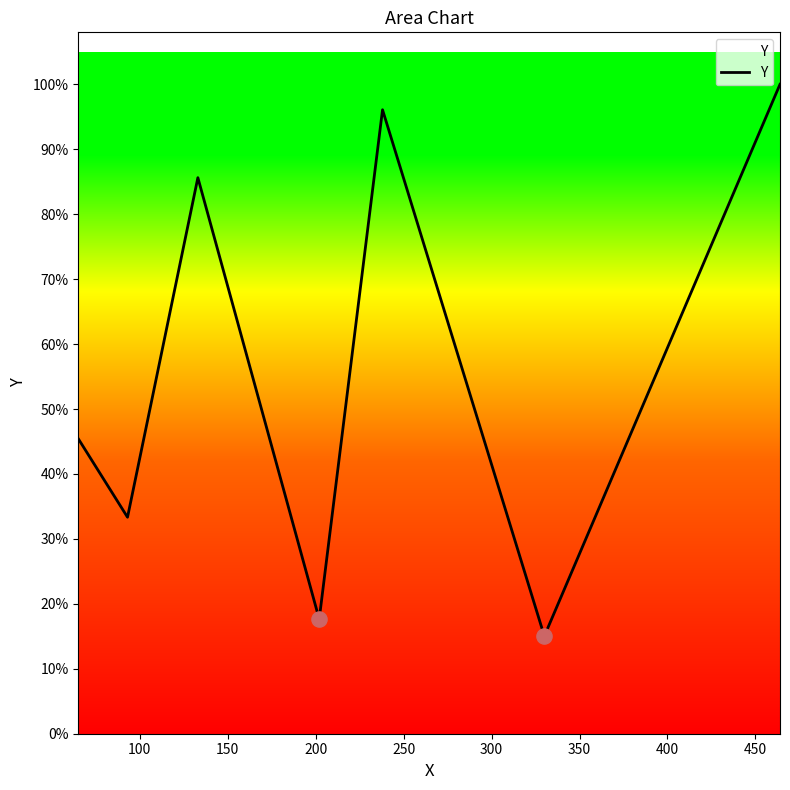

Does the chart have visible grid lines?

No